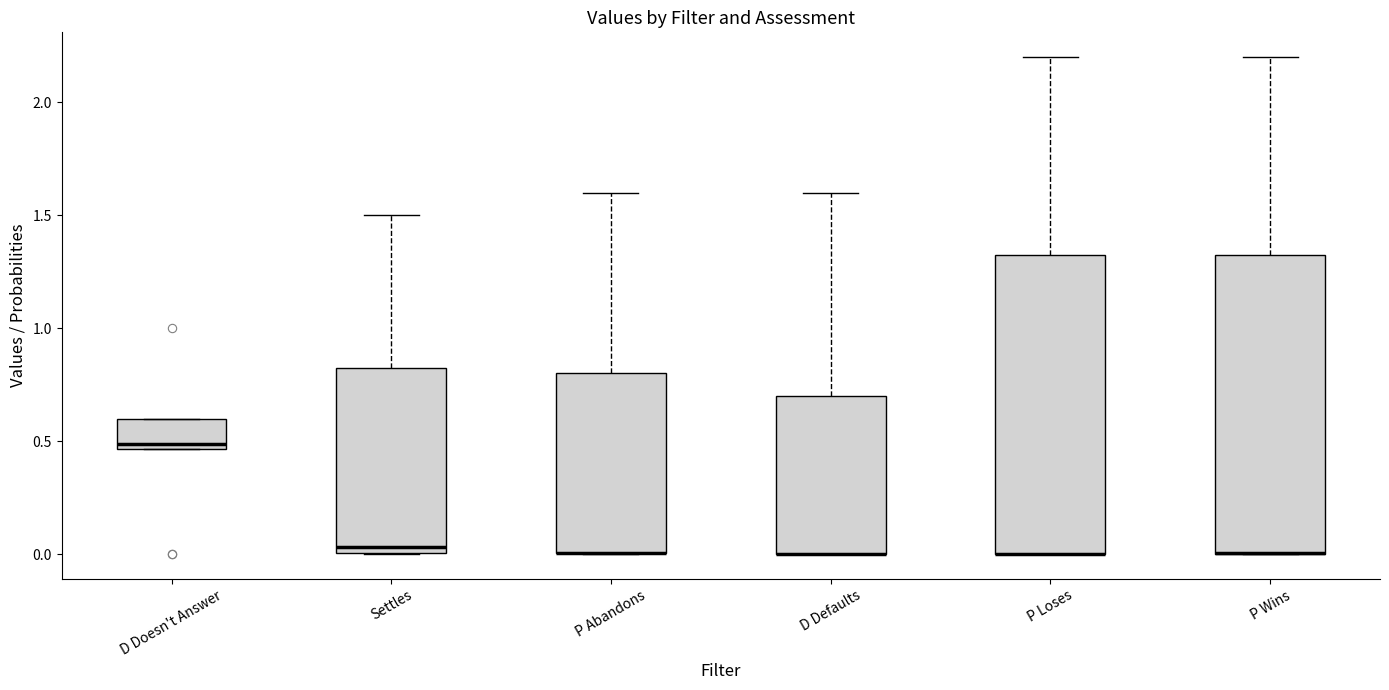

Reading left to right, transcribe this box plot: for each box, give where its median line is, the range the box spans, and where its two whiskers end, as read against the y-axis. The values are not printed on the chart, so give them approximately, as read against the axis.

D Doesn't Answer: median 0.50, box 0.45 to 0.60, whiskers 0.45 to 0.60
Settles: median 0.05, box 0.00 to 0.85, whiskers 0.00 to 1.50
P Abandons: median 0.00 (drawn on the box's lower edge), box 0.00 to 0.80, whiskers 0.00 to 1.60
D Defaults: median 0.00 (drawn on the box's lower edge), box 0.00 to 0.70, whiskers 0.00 to 1.60
P Loses: median 0.00 (drawn on the box's lower edge), box 0.00 to 1.35, whiskers 0.00 to 2.20
P Wins: median 0.00 (drawn on the box's lower edge), box 0.00 to 1.35, whiskers 0.00 to 2.20